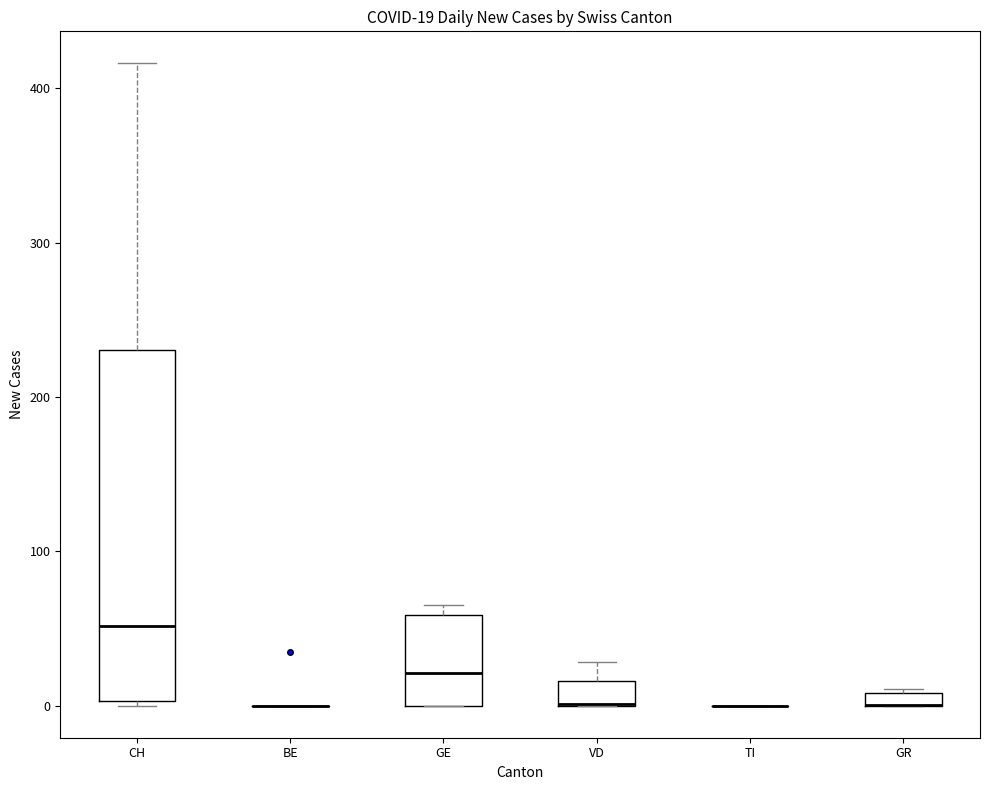

Comparing the boxes themselves (not the whiskers), which one is the tallest?

CH